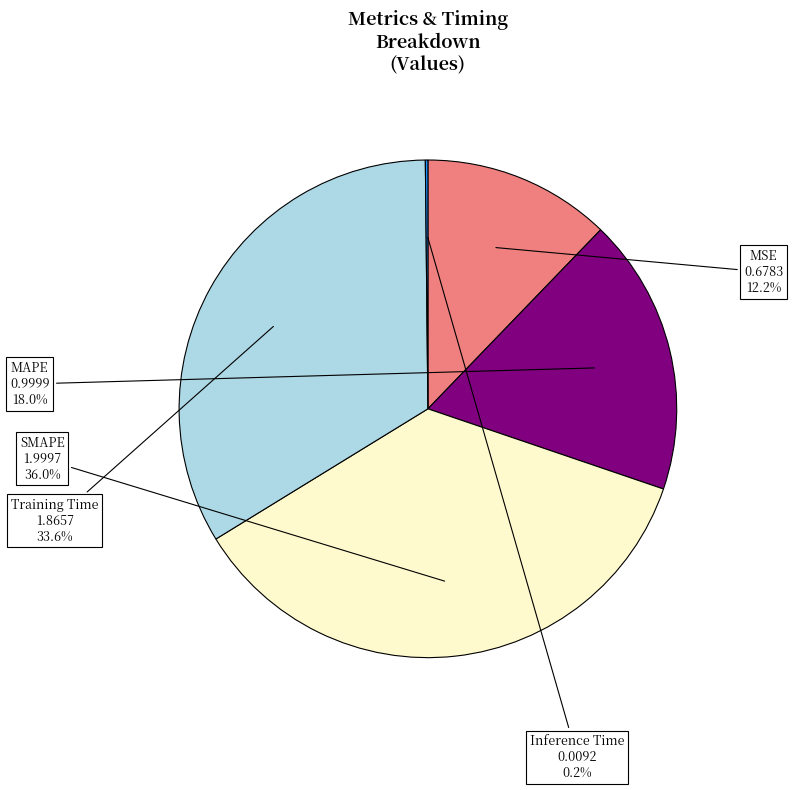

Which slice is the largest?

SMAPE